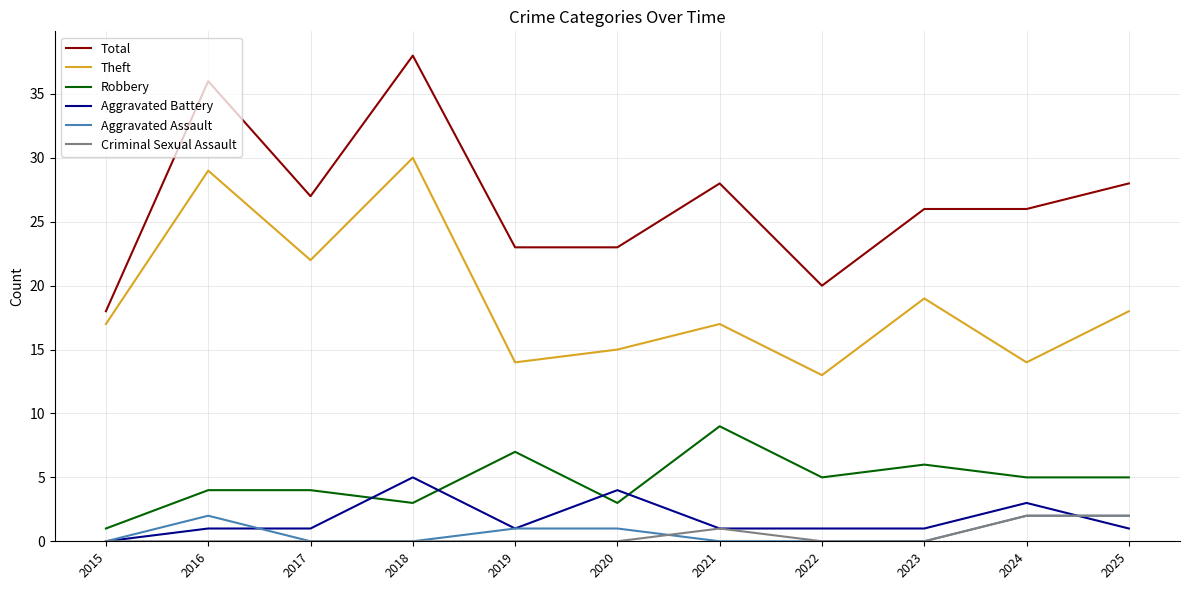

Read the Theft value at 2018, to the nearest 5.

30